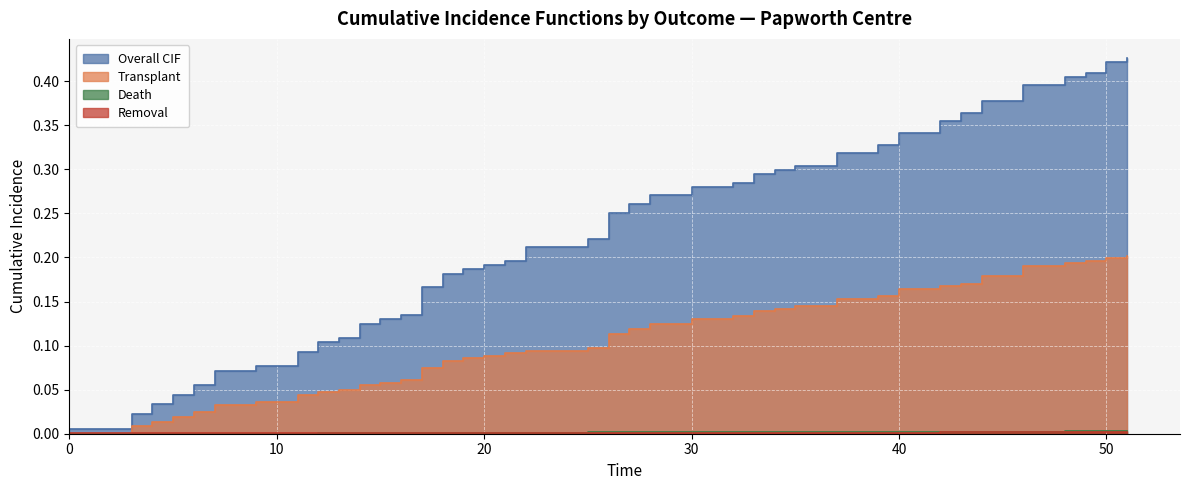

True or false: Overall CIF and Removal intersect in this chart.

False